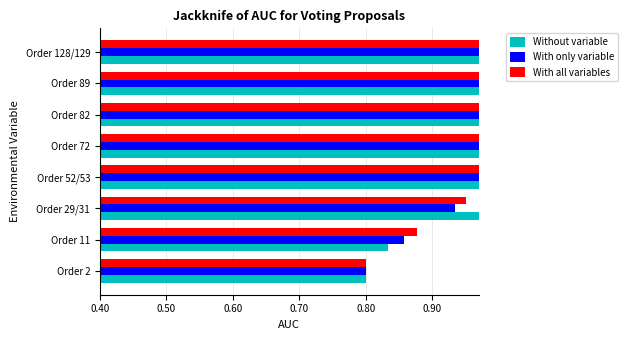

What are all the series names shown in the legend?

Without variable, With only variable, With all variables